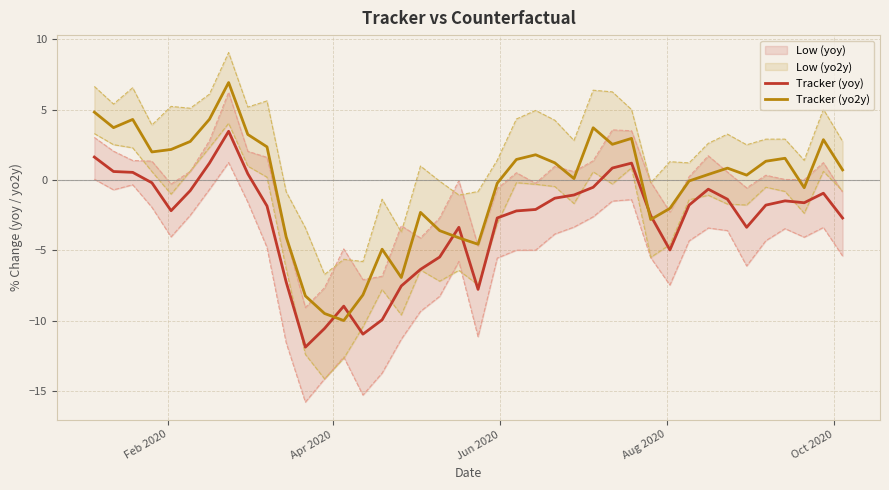

Reading right to left, list all the values displayed in this chart.

Tracker (yoy): -2.7	-0.9	-1.6	-1.5	-1.8	-3.4	-1.4	-0.6	-1.8	-5.0	-2.5	1.2	0.9	-0.5	-1.1	-1.3	-2.1	-2.2	-2.7	-7.8	-3.4	-5.5	-6.4	-7.5	-9.9	-11.0	-9.0	-10.6	-11.9	-7.3	-1.8	0.4	3.5	1.2	-0.7	-2.2	-0.2	0.5	0.6	1.6
Tracker (yo2y): 0.7	2.9	-0.5	1.6	1.3	0.4	0.9	0.4	-0.1	-2.0	-2.8	3.0	2.5	3.7	0.1	1.2	1.8	1.5	-0.2	-4.6	-4.1	-3.6	-2.3	-6.9	-4.9	-8.2	-10.0	-9.5	-8.2	-4.0	2.4	3.2	6.9	4.3	2.7	2.2	2.0	4.3	3.7	4.8